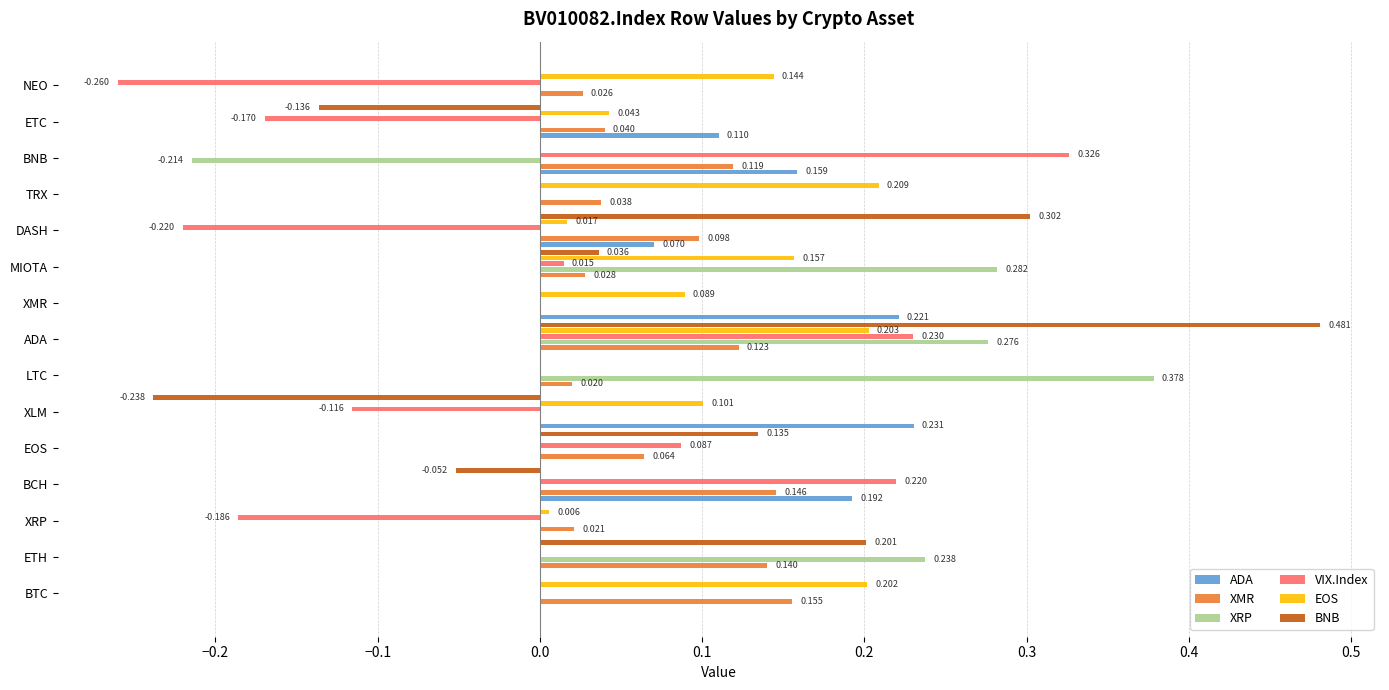

At which category does the chart reach its peak across all series?

ADA